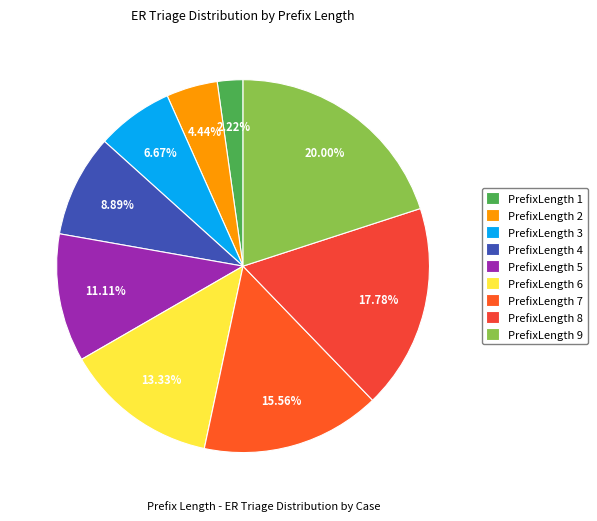

Which category has the smallest portion of the pie?

PrefixLength 1